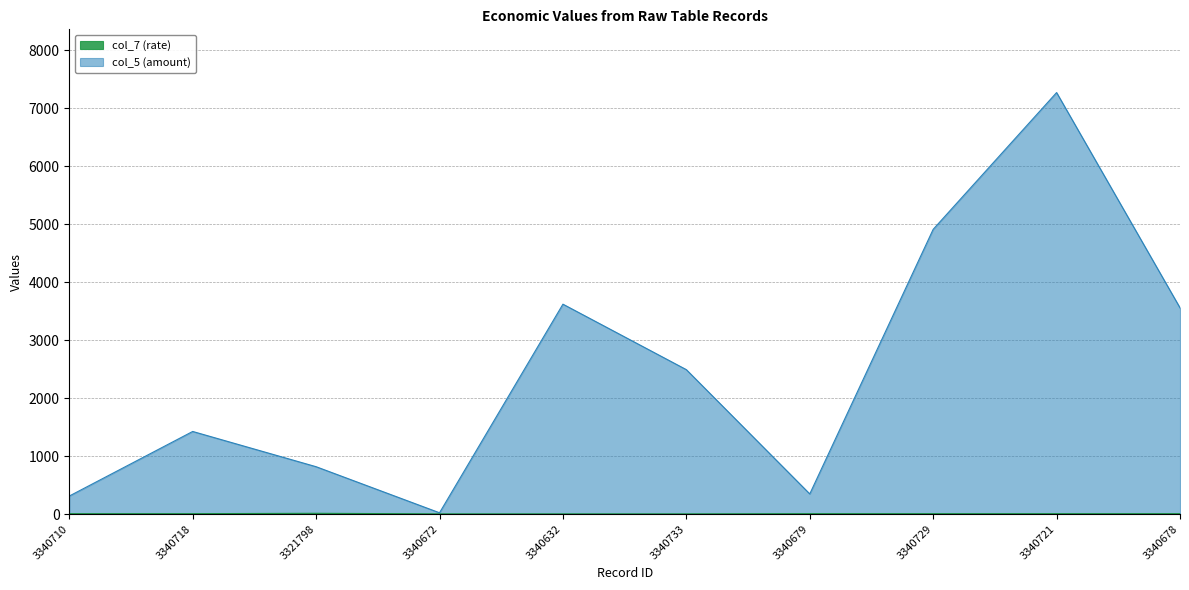

At how many categories does at least one series exceed 958?

6